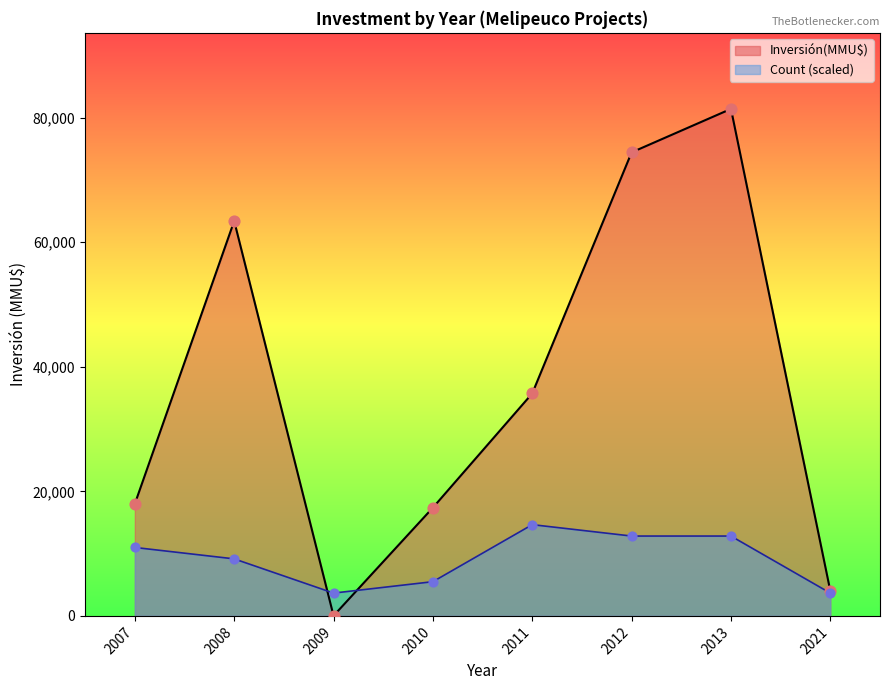

At how many categories does at least one series exceed 67776?

2